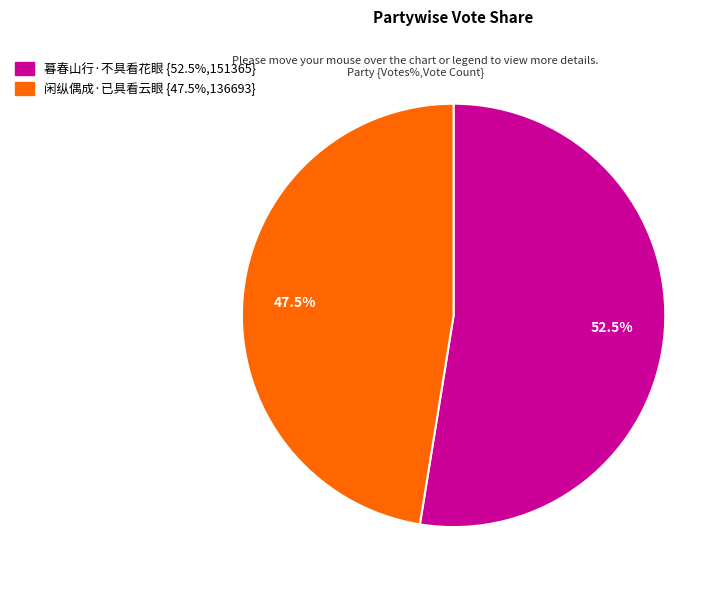

Combined, what portion of the pie is 暮春山行·不具看花眼 and 闲纵偶成·已具看云眼?

100.0%